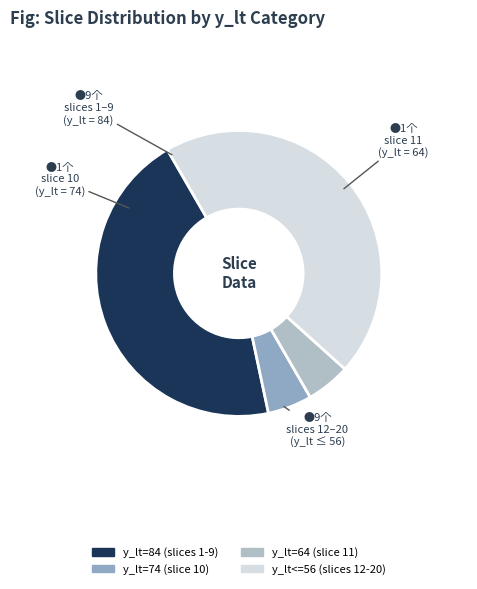

How many slices are in this pie chart?

4